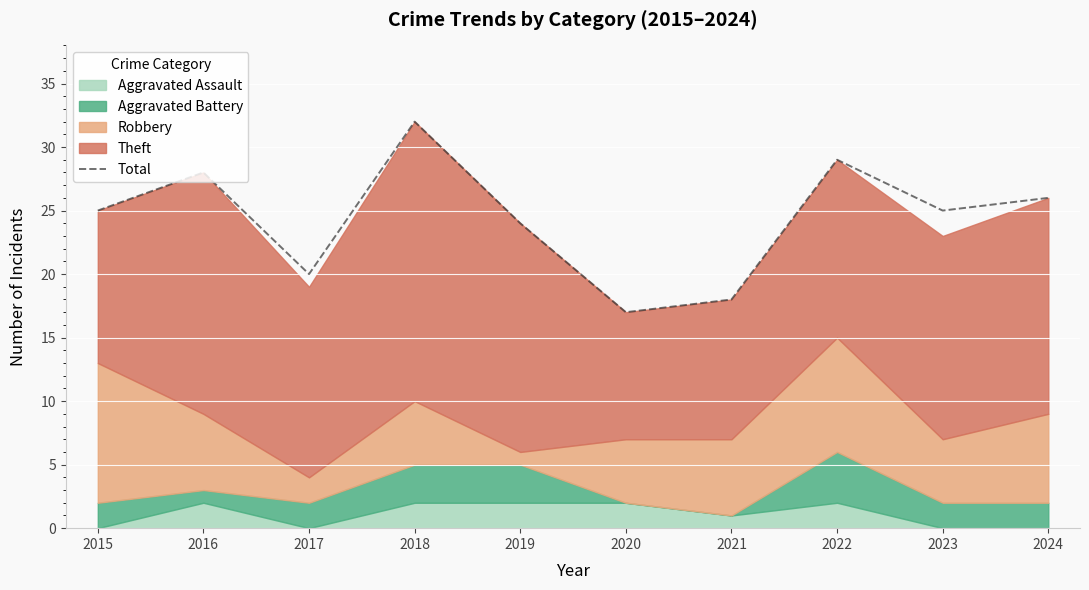

The value at 2023 is 9. True or false?

False